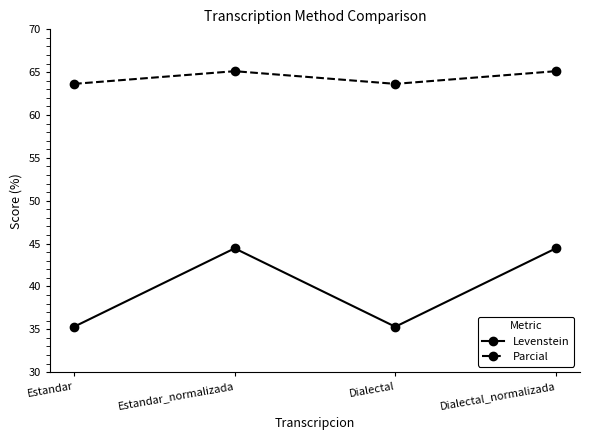

Rank the series by their average value, from highest to lowest.

Parcial, Levenstein